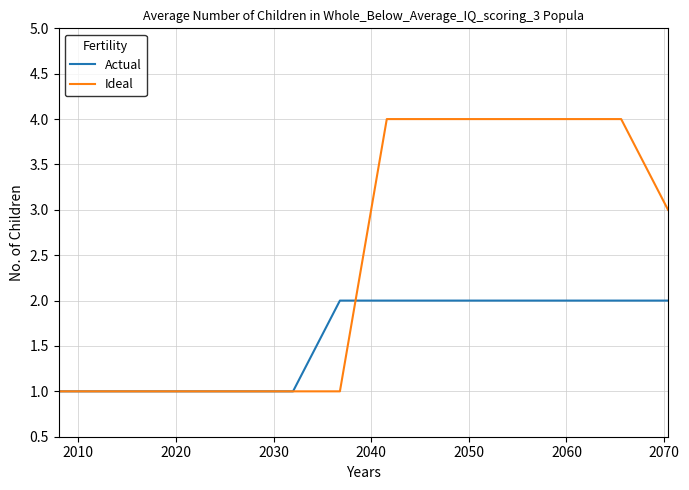

Reading left to right, extract all data points from this chart.

Actual: 1.0	1.0	1.0	1.0	1.0	1.0	1.0	1.0	1.0	1.0	1.0	1.0	1.0	1.0	1.0	1.0	1.3	1.7	2.0	2.0	2.0	2.0	2.0	2.0	2.0	2.0	2.0	2.0	2.0	2.0	2.0	2.0	2.0	2.0	2.0	2.0	2.0	2.0	2.0	2.0
Ideal: 1.0	1.0	1.0	1.0	1.0	1.0	1.0	1.0	1.0	1.0	1.0	1.0	1.0	1.0	1.0	1.0	1.0	1.0	1.0	2.0	3.0	4.0	4.0	4.0	4.0	4.0	4.0	4.0	4.0	4.0	4.0	4.0	4.0	4.0	4.0	4.0	4.0	3.7	3.3	3.0